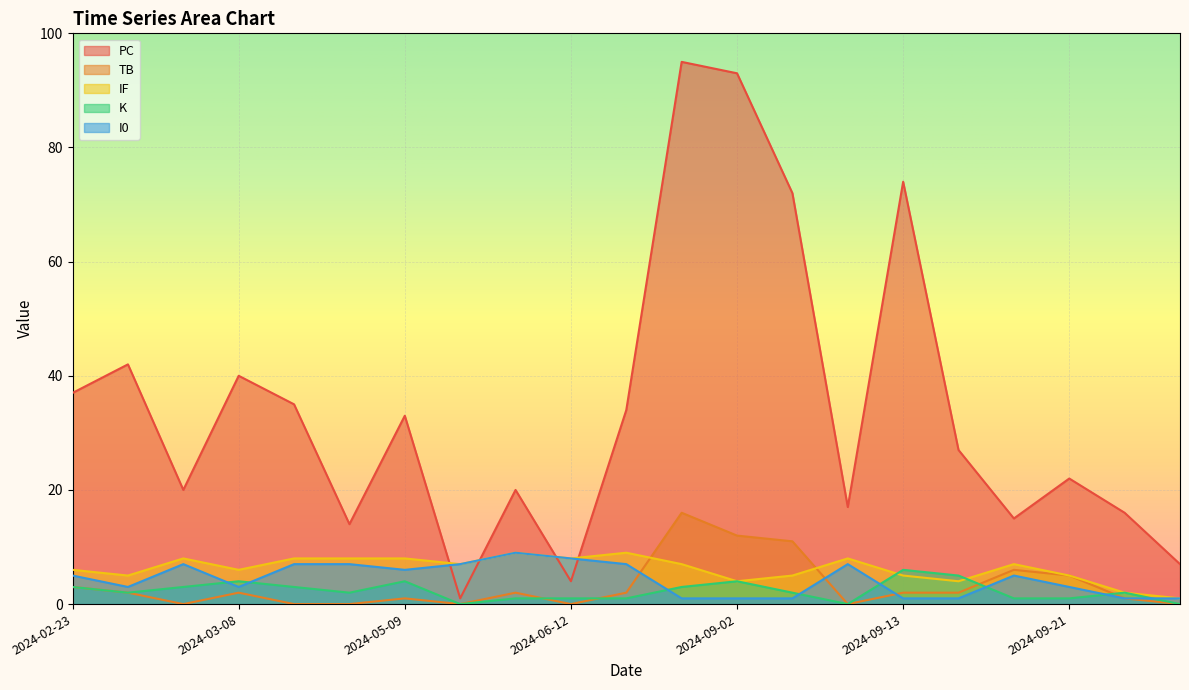

Which category has the highest value across all series?

2024-08-30